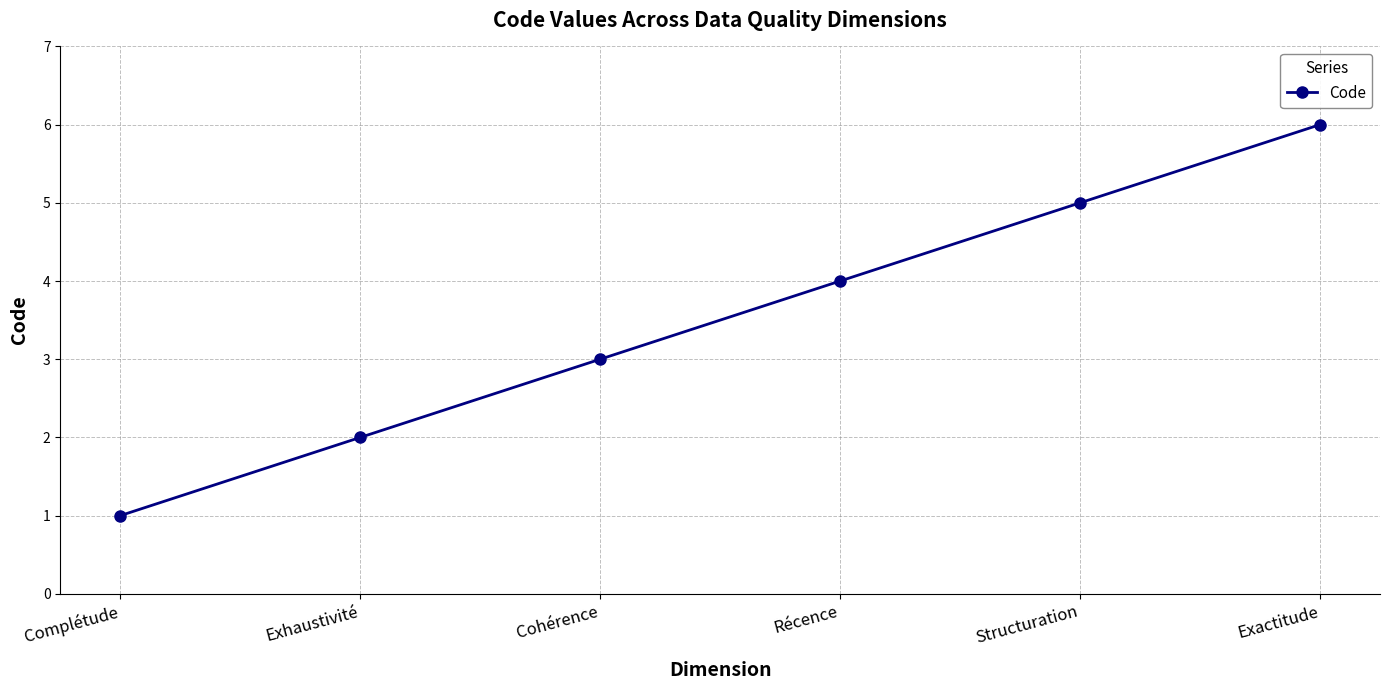

The chart shows a value of 2 at Exactitude. True or false?

False